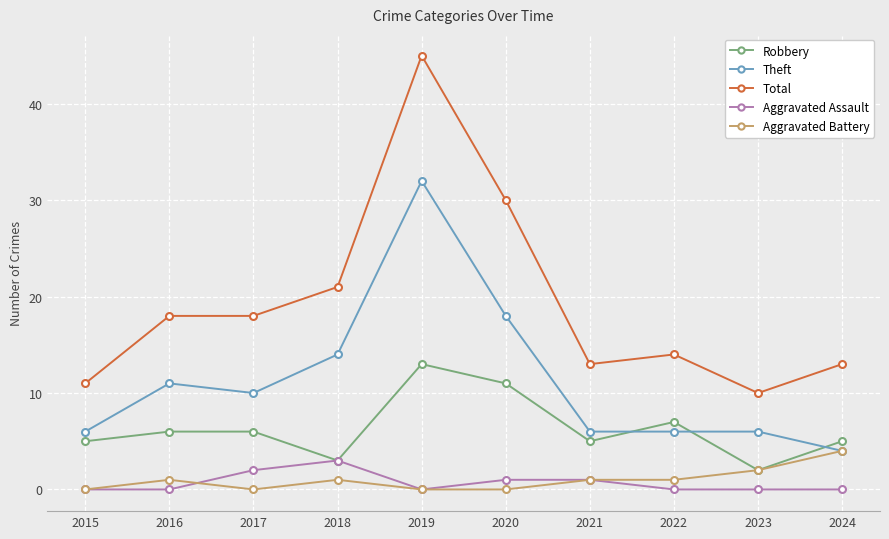

What is the approximate value of Robbery at 2023?

2